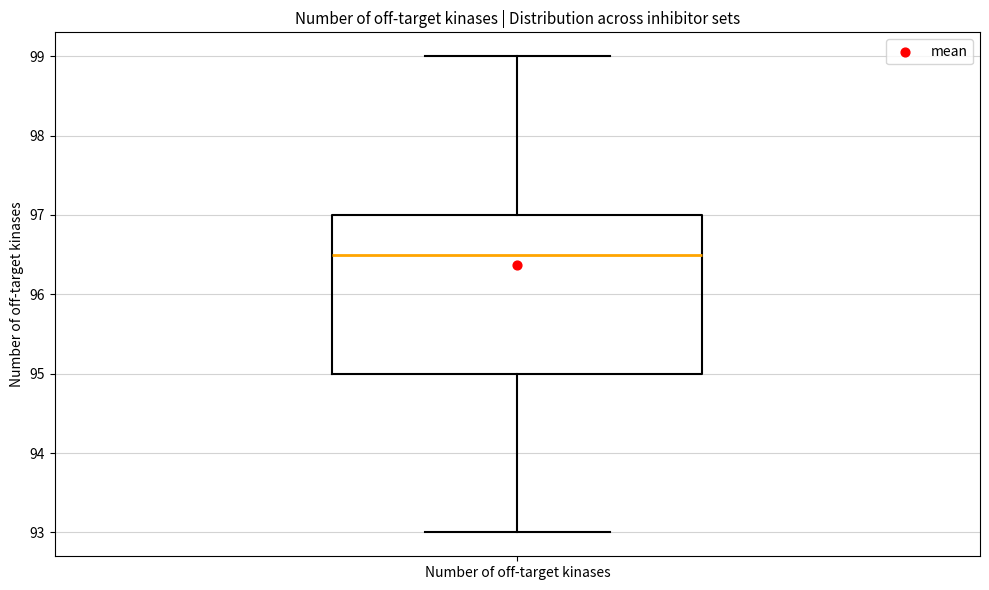

Where is the upper edge of the box for Number of off-target kinases on the y-axis? The values are not printed on the chart, so give them approximately, as read against the axis.

97.0